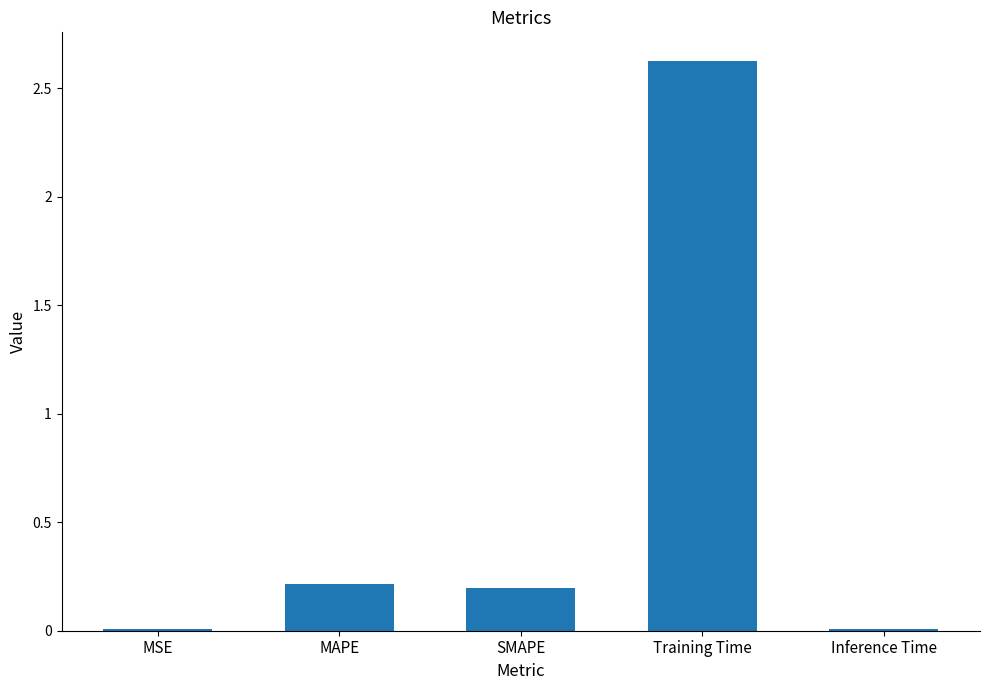

What is the average value?

0.6